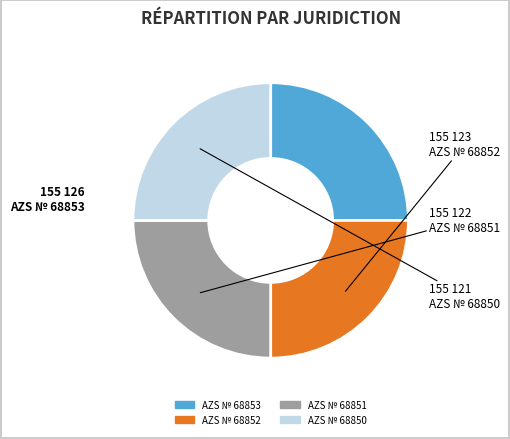

Is it true that AZS № 68852 is 25% of the pie?

True